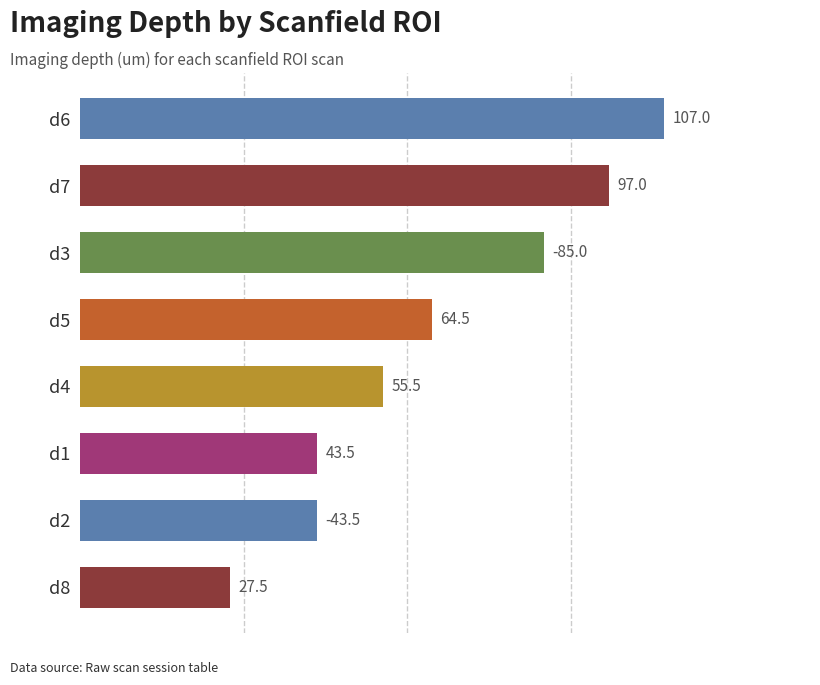

What is the average value?

65.4